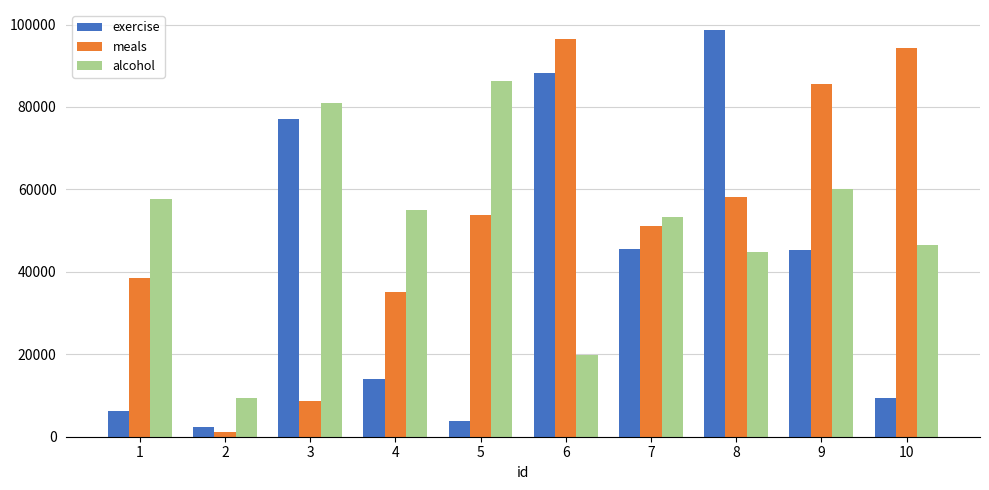

The exercise series shows 88201 at 6. True or false?

True